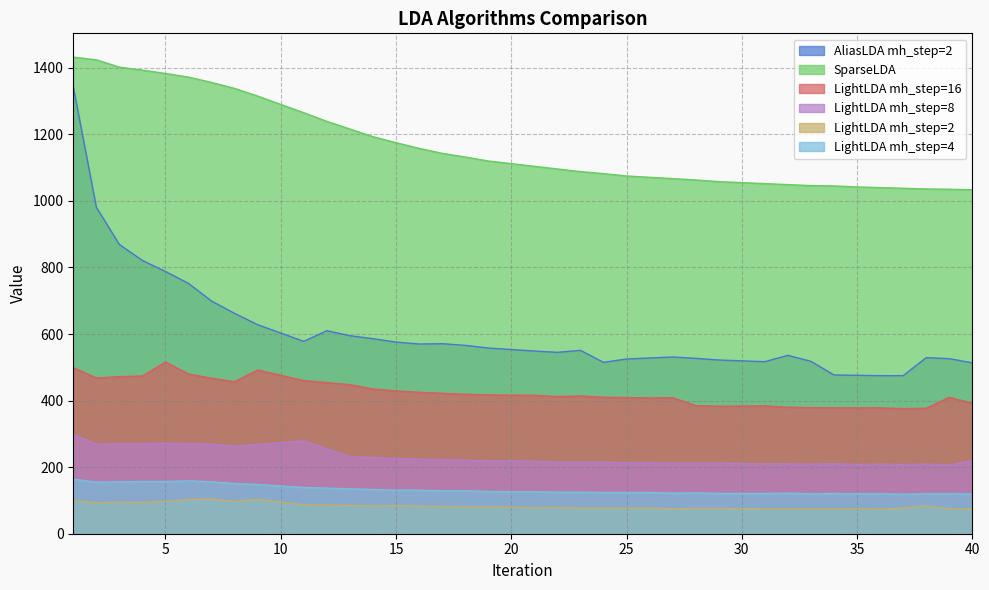

What is the difference between the maximum and minimum values in the LightLDA mh_step=8 series?

91.0